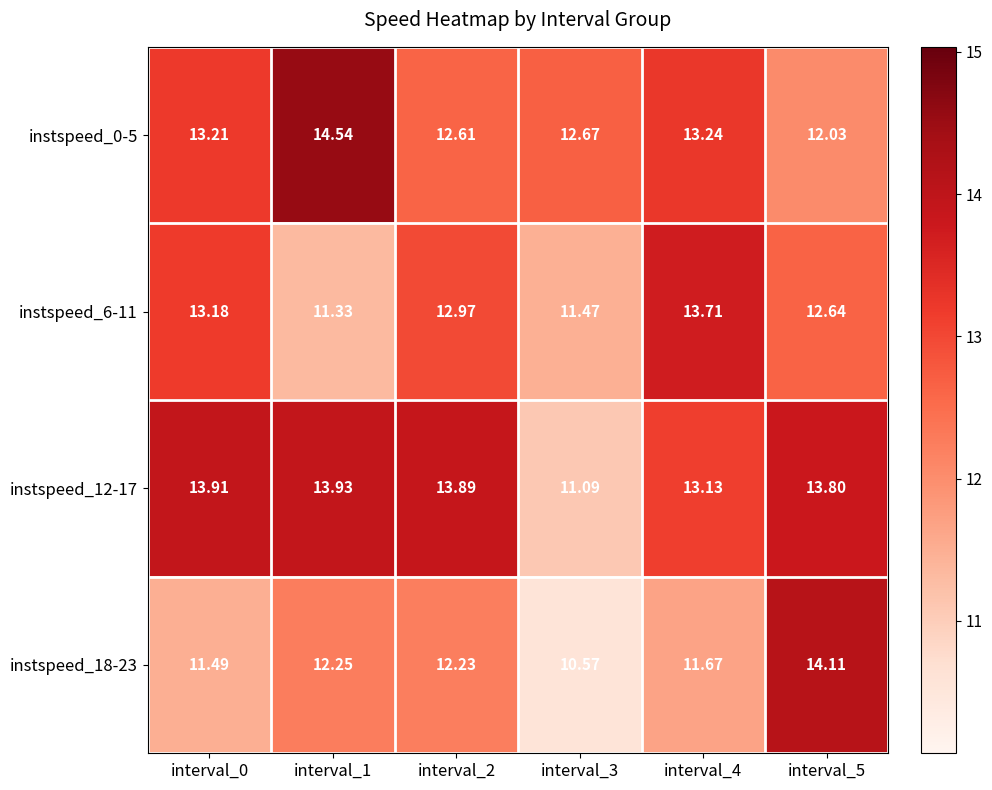

What is the total value across all series at interval_3?

45.8